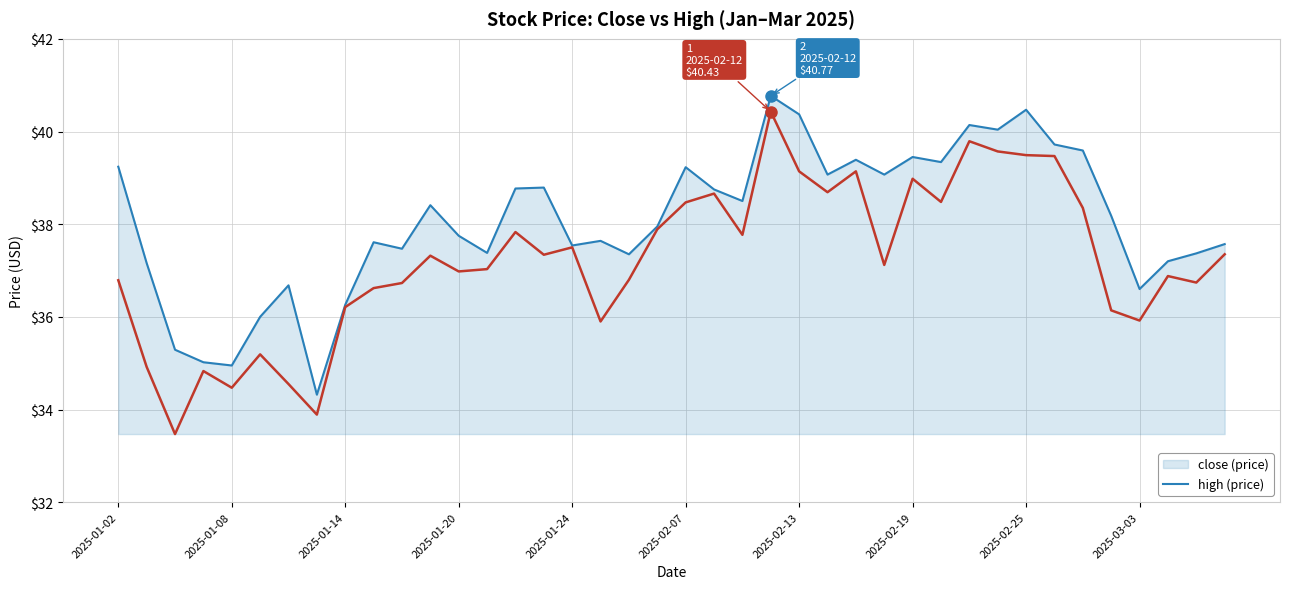

What is the greatest value displayed?

40.8